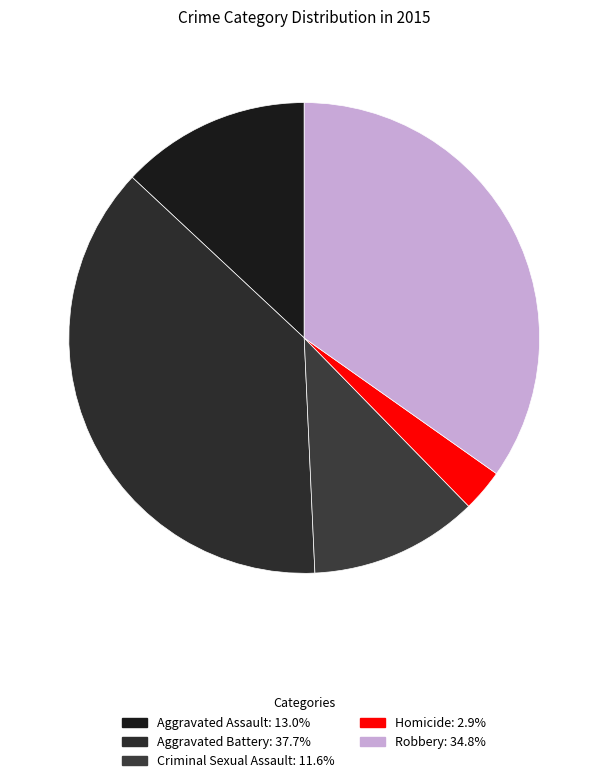

How much of the chart is everything except Homicide?

97.1%